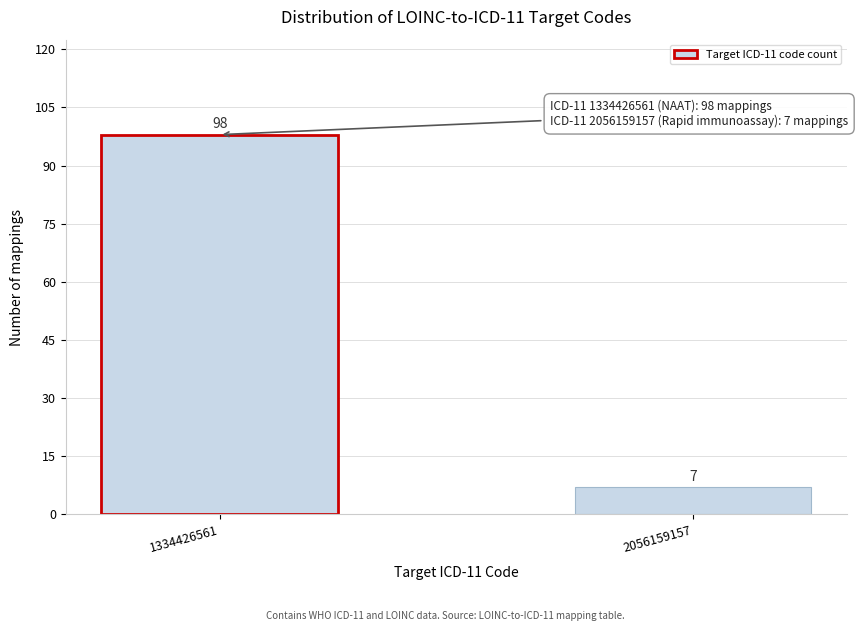

Reading right to left, what are all the values shown in this chart?

2056159157=7	1334426561=98